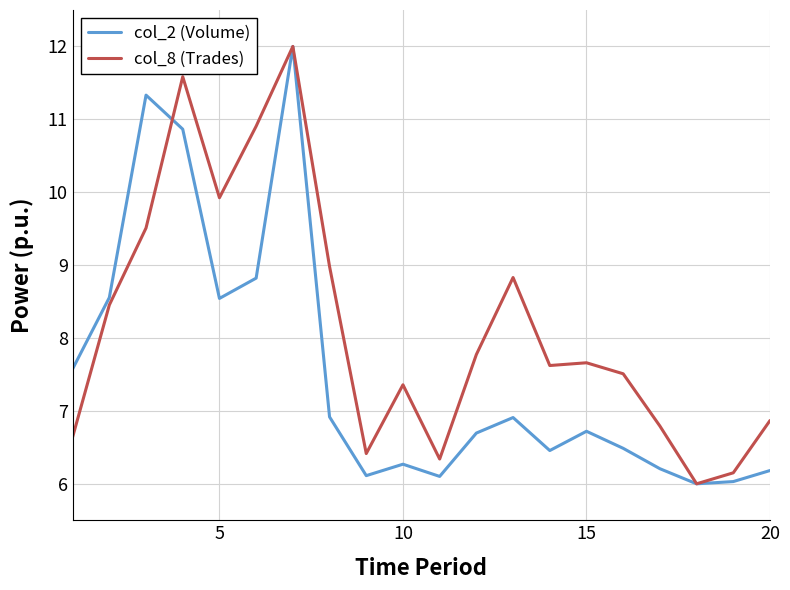

Rank the series by their average value, from highest to lowest.

col_8 (Trades), col_2 (Volume)